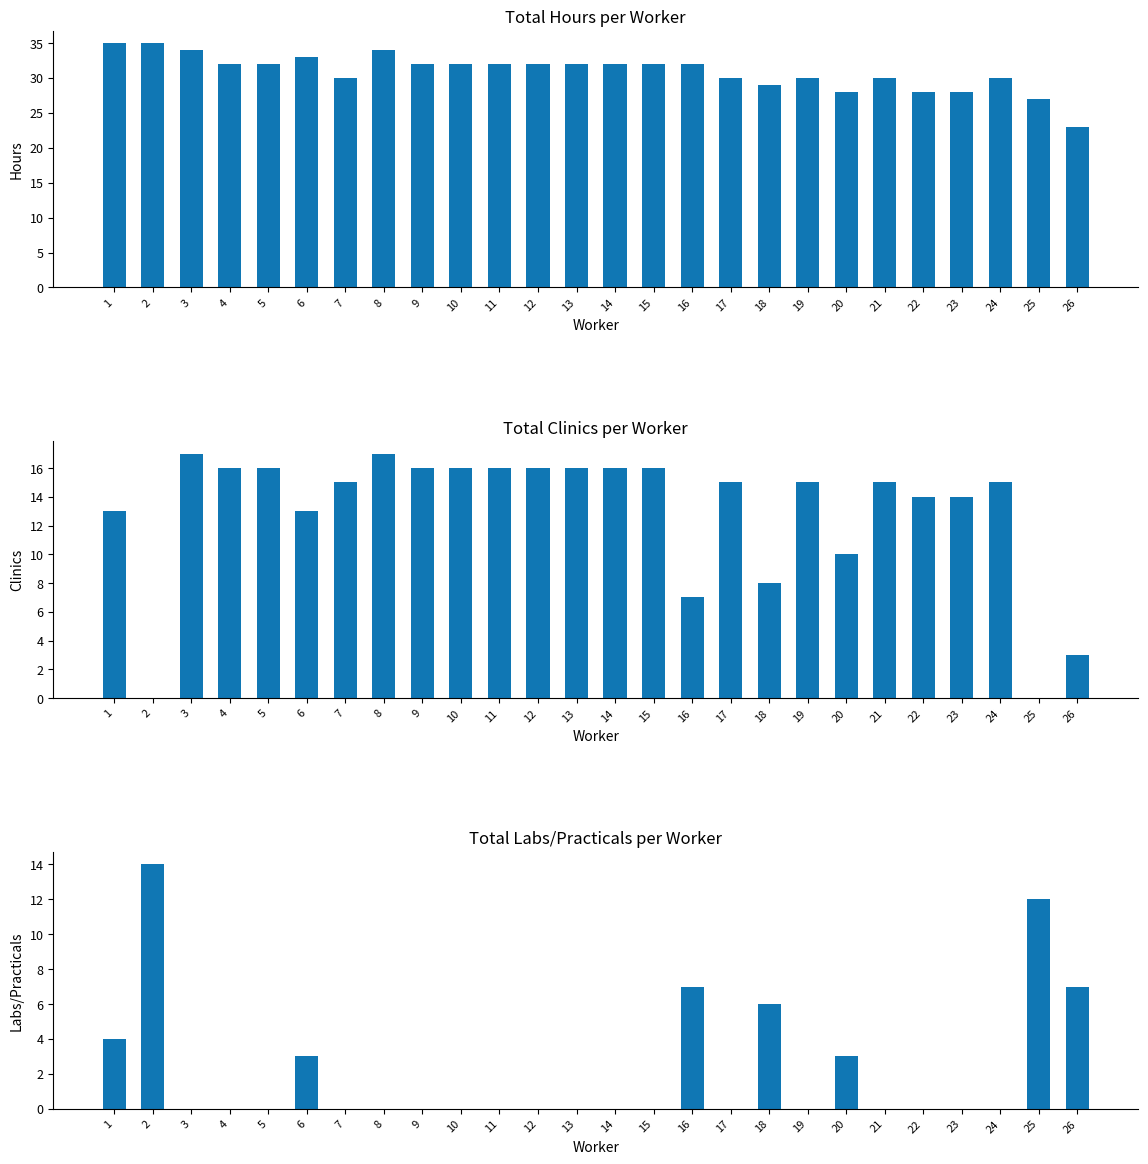

Which has a higher value, 24 or 2?

2